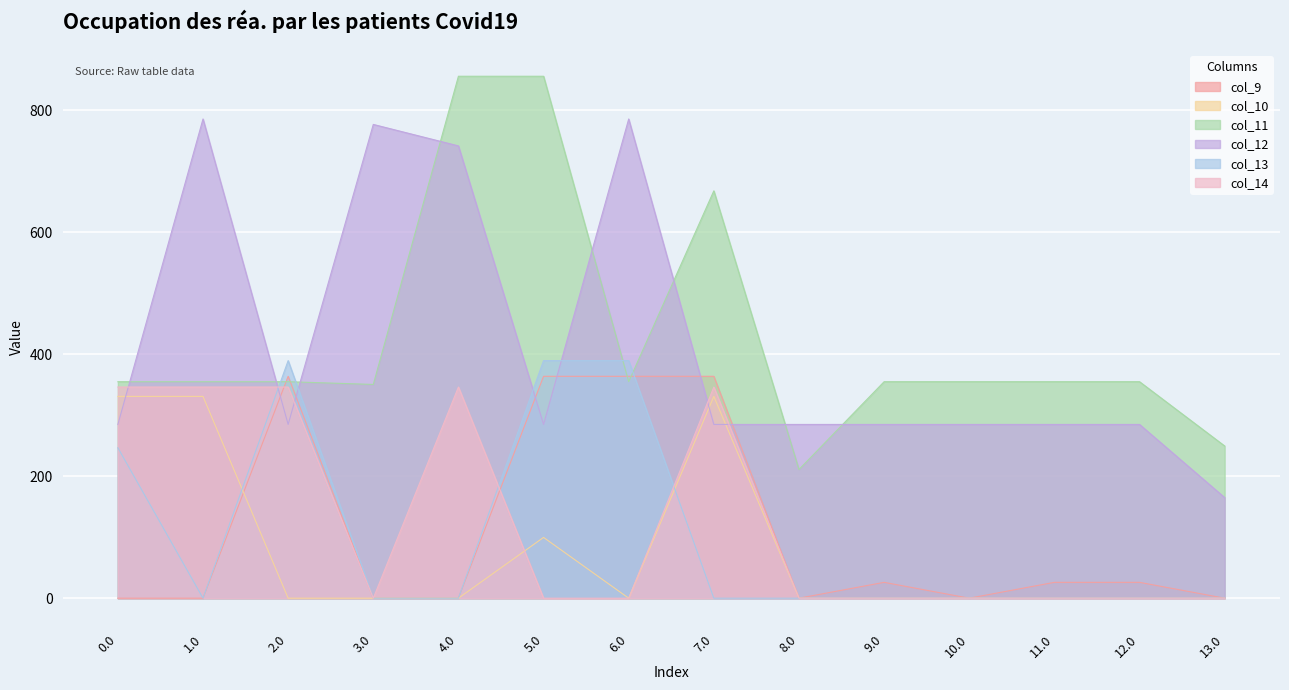

What is the label of the 5th point from the left?

4.0